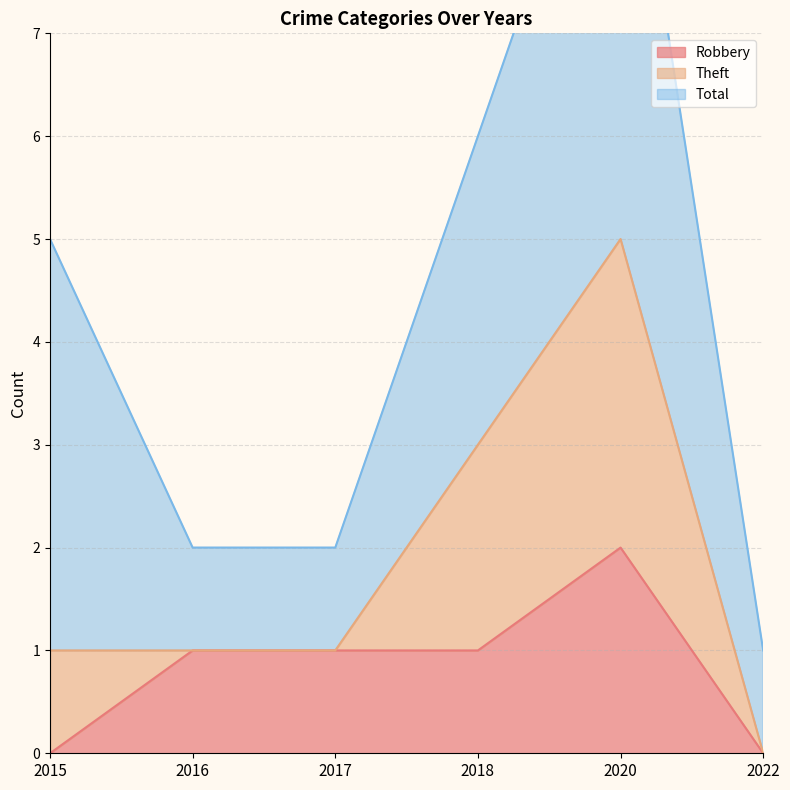

True or false: Robbery has a value of 2 at 2020.

True